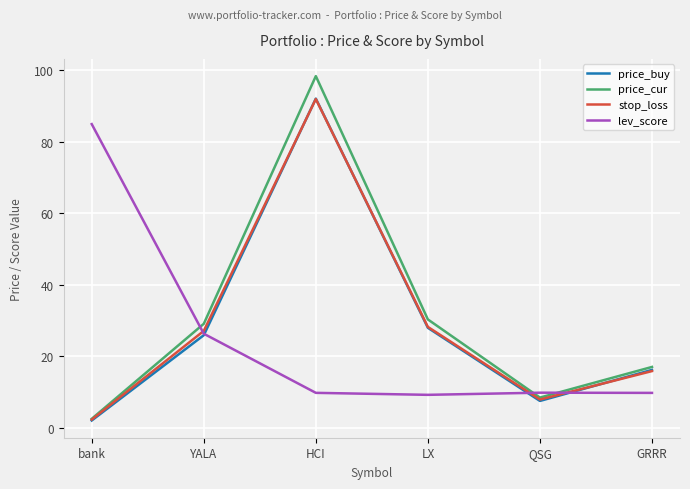

What is the minimum value for price_buy?

2.0